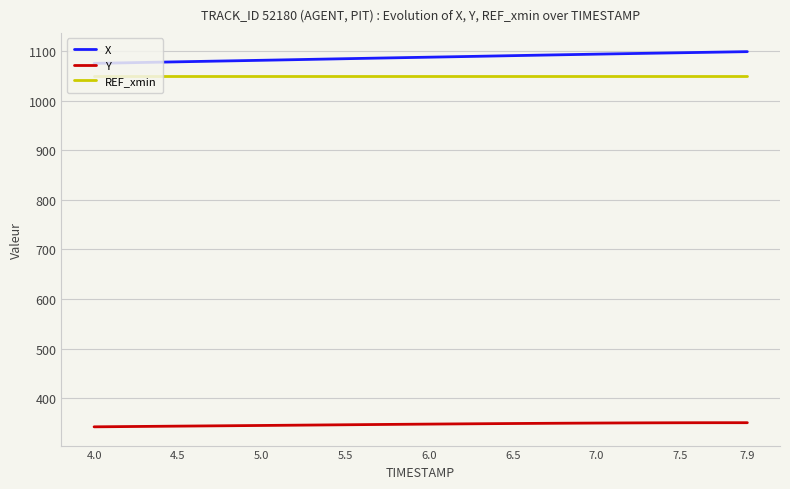

What is the minimum value shown in the chart?

342.1